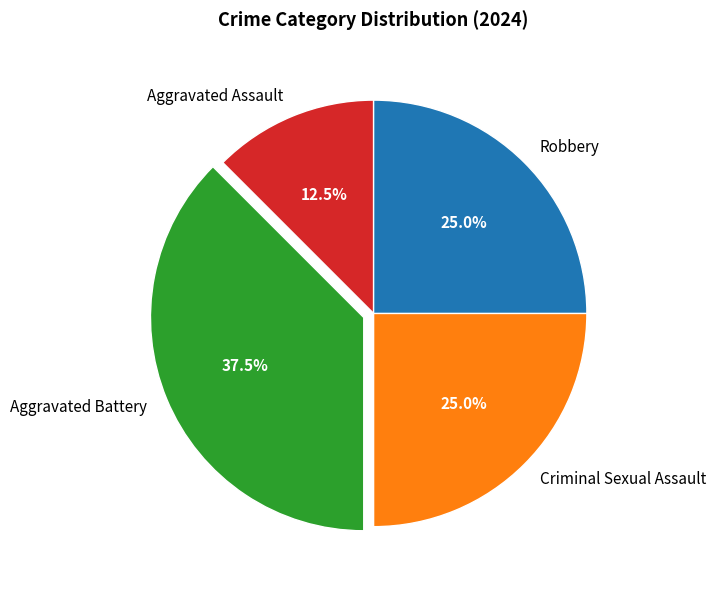

How much of the chart is everything except Robbery?

75.0%